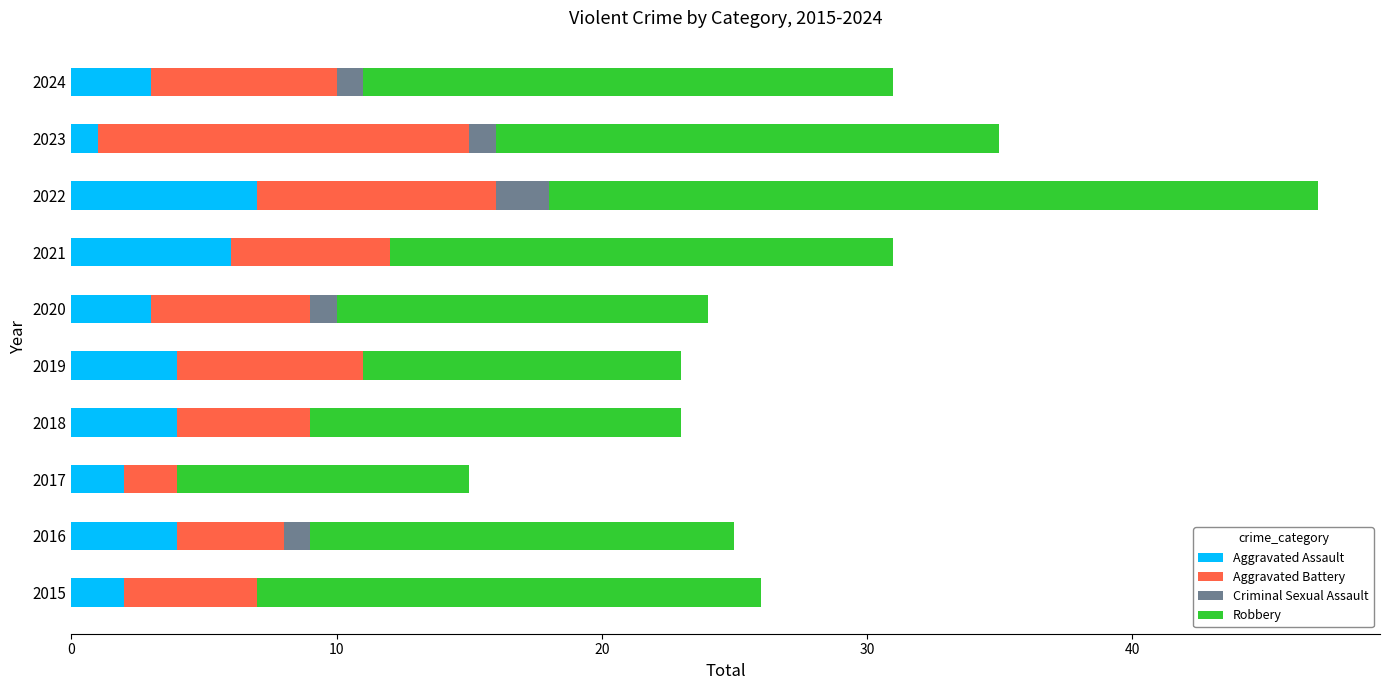

True or false: Aggravated Assault has a value of 1 at 2016.

False